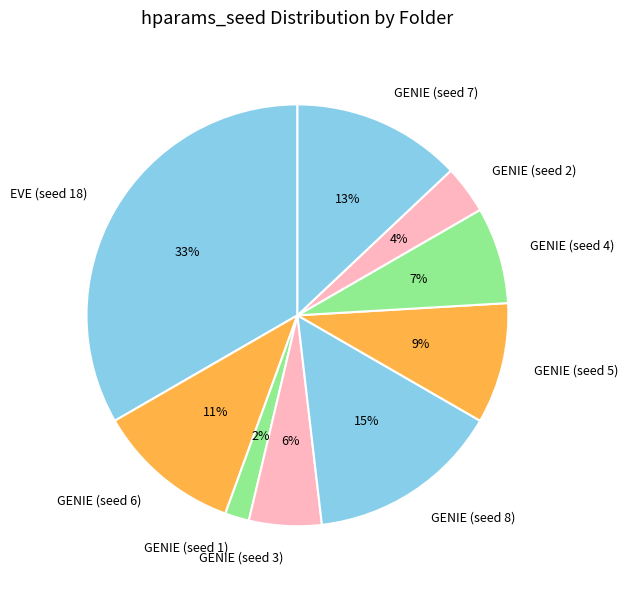

Which slice is the largest?

EVE (seed 18)